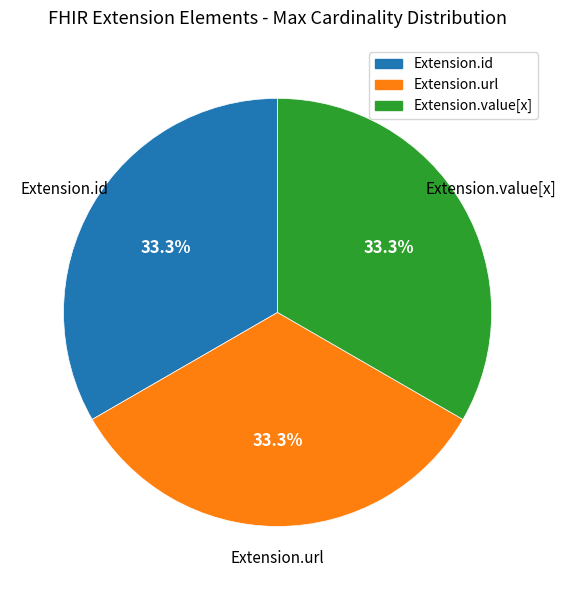

Does any single category account for the majority?

No